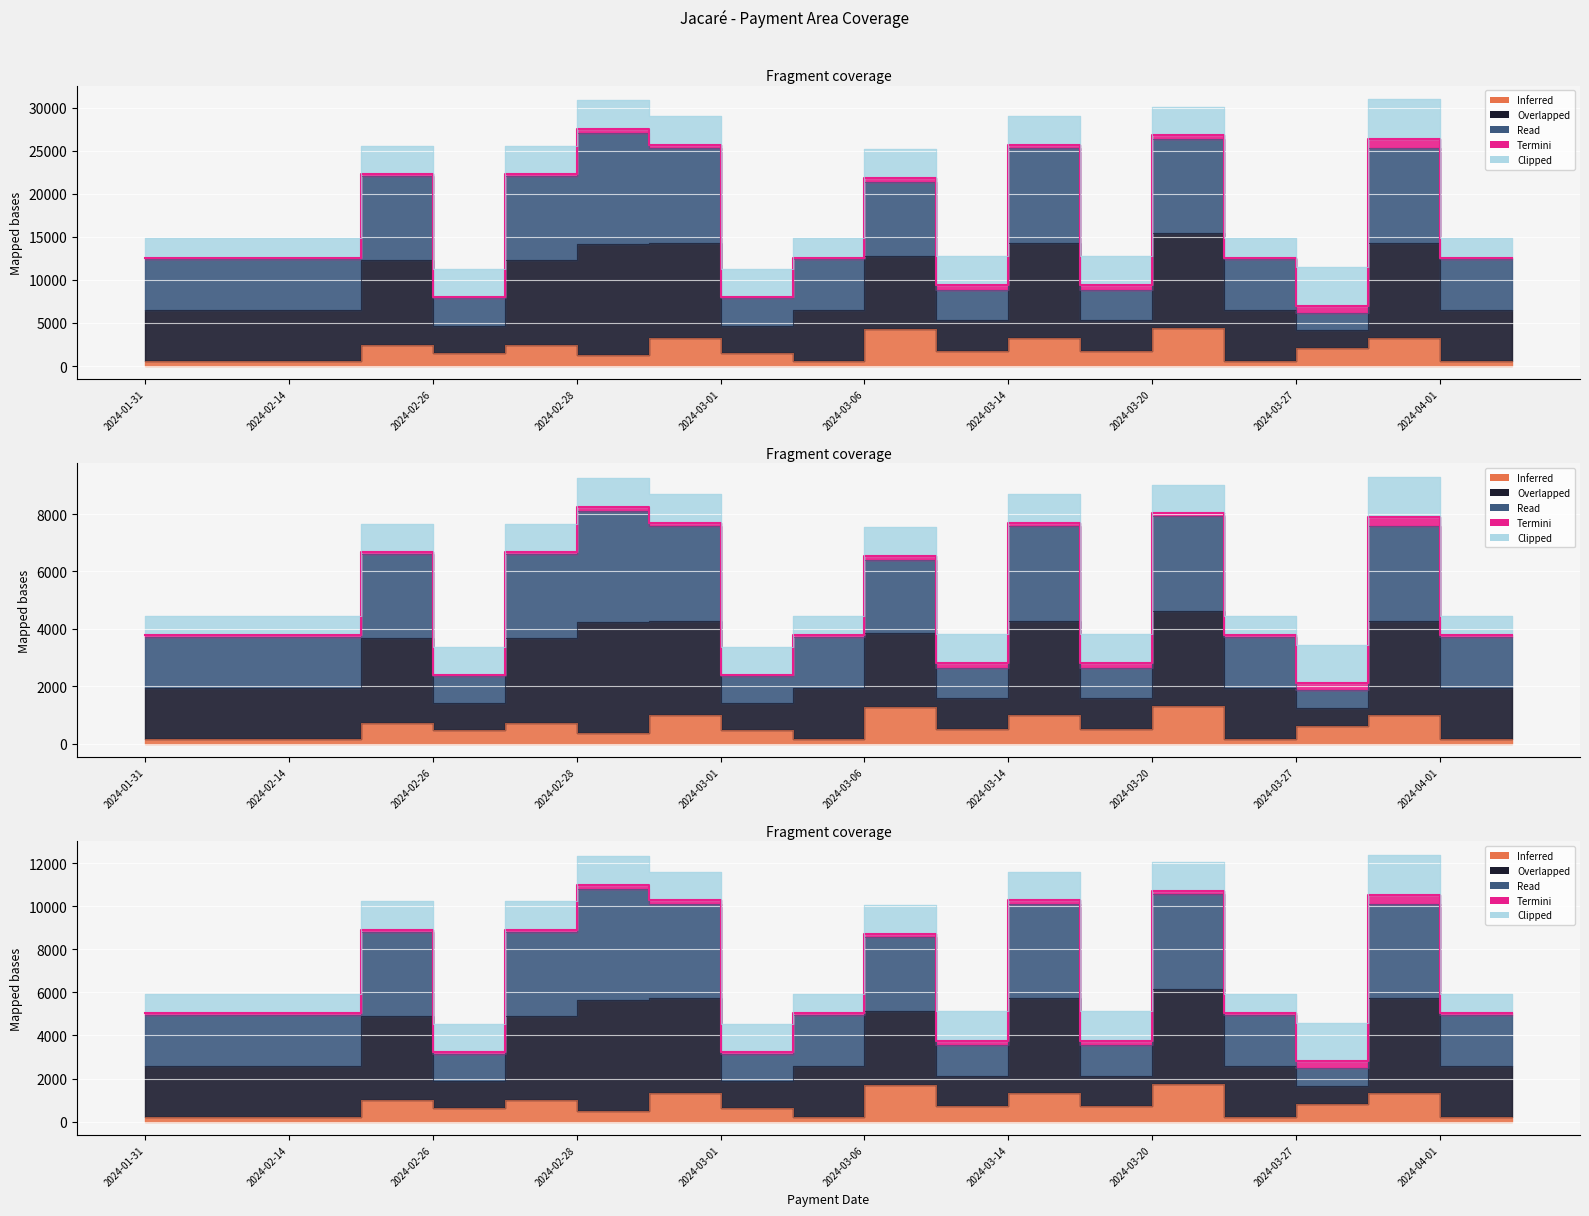

Which series has the largest total across all categories?

Read